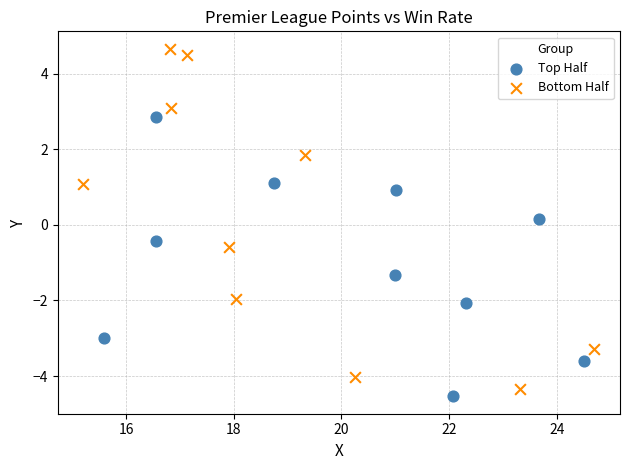

Which series contains the highest Y value?

Bottom Half